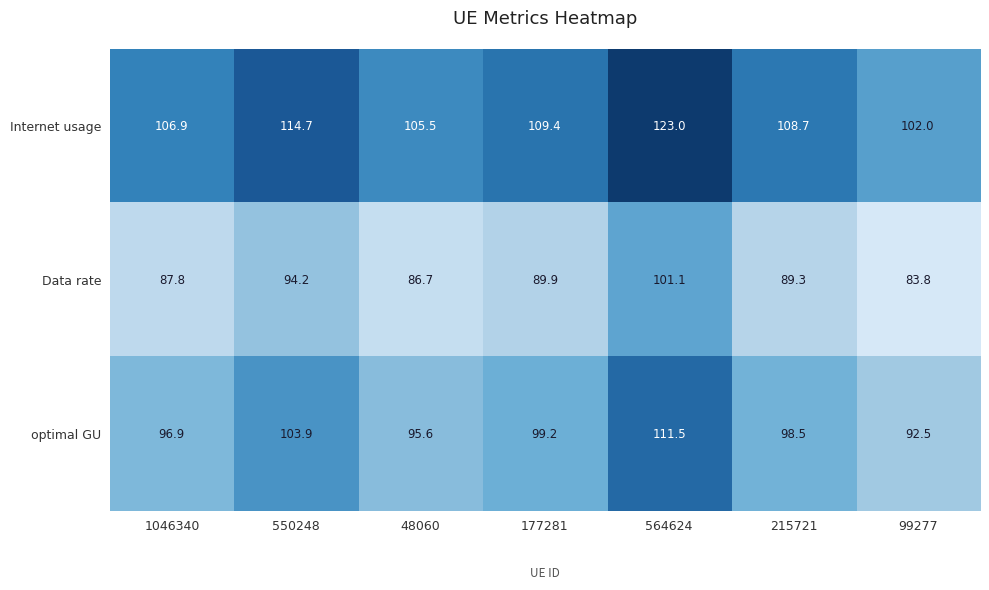

Reading left to right, extract all data points from this chart.

Internet usage: 1046340=106.9	550248=114.7	48060=105.5	177281=109.4	564624=123.0	215721=108.7	99277=102.0
Data rate: 1046340=87.8	550248=94.2	48060=86.7	177281=89.9	564624=101.1	215721=89.3	99277=83.8
optimal GU: 1046340=96.9	550248=103.9	48060=95.6	177281=99.2	564624=111.5	215721=98.5	99277=92.5